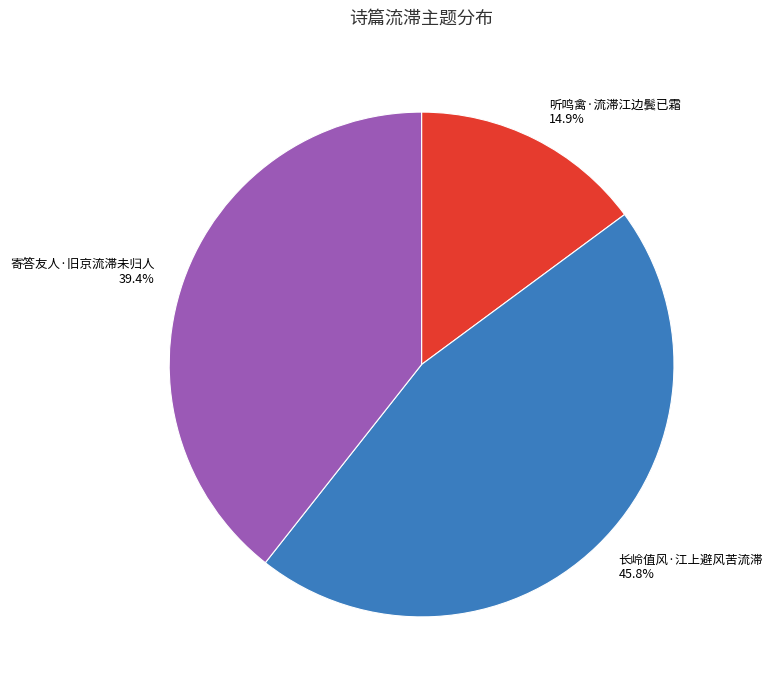

To the nearest percent, what is the difference between the 听鸣禽·流滞江边鬓已霜 and 长岭值风·江上避风苦流滞 slice percentages?

31%